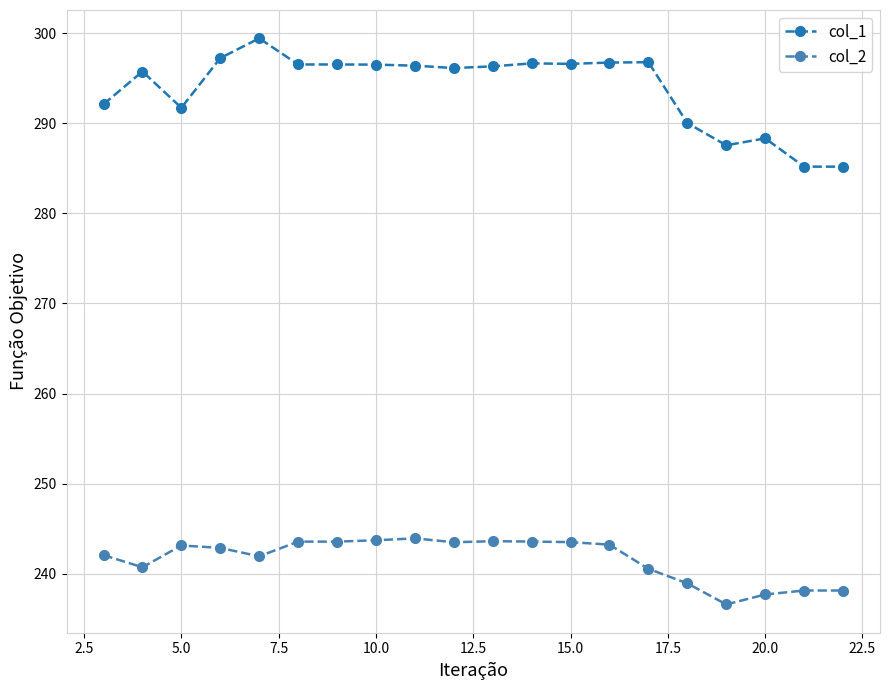

What is the lowest value of the col_2 series?

236.6